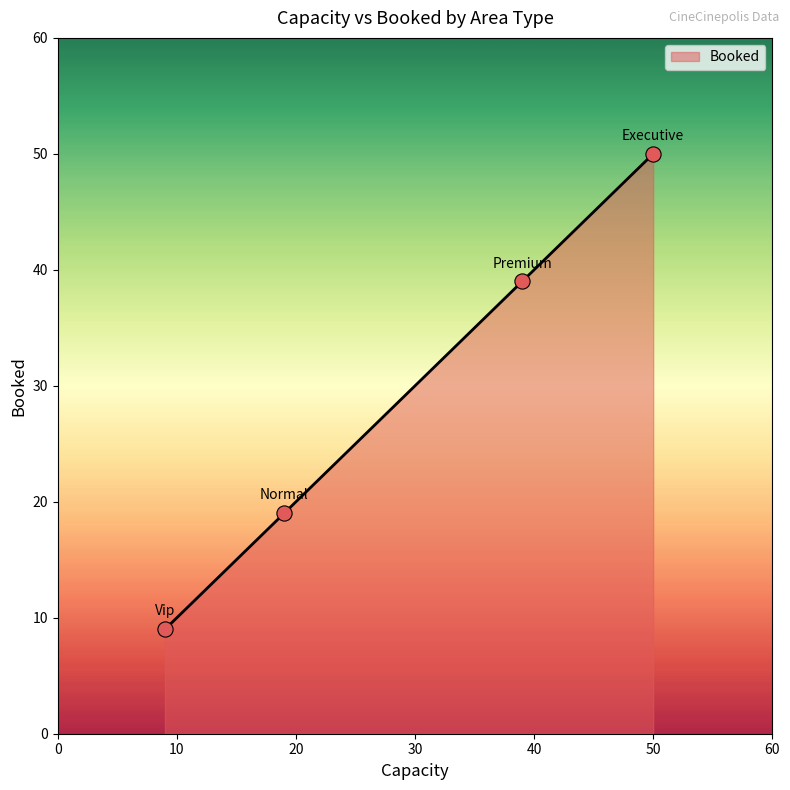

True or false: the data has more than 1 interior local peaks.

False